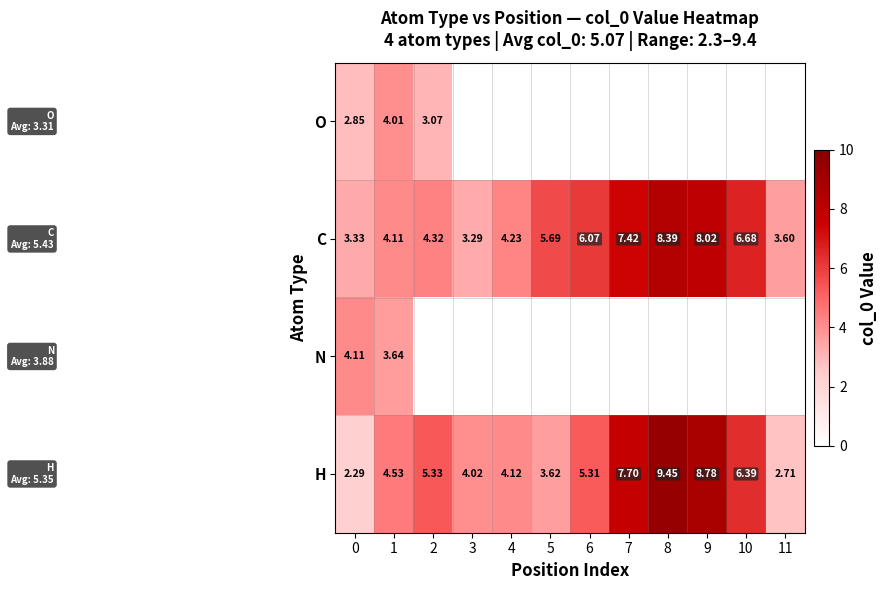

Count the number of data series in this chart.

4